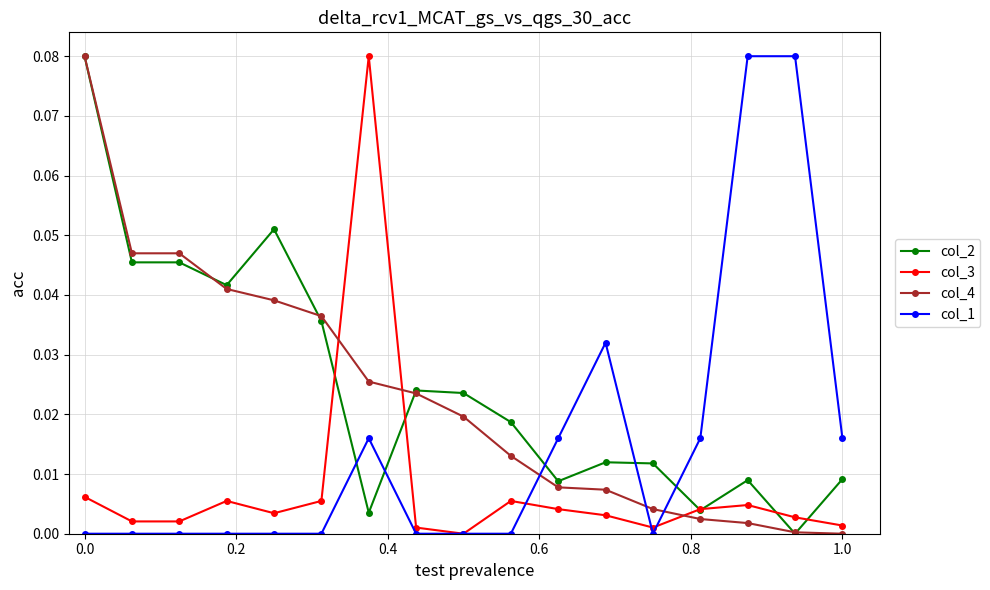

True or false: col_3 has more than 2 interior local peaks.

True